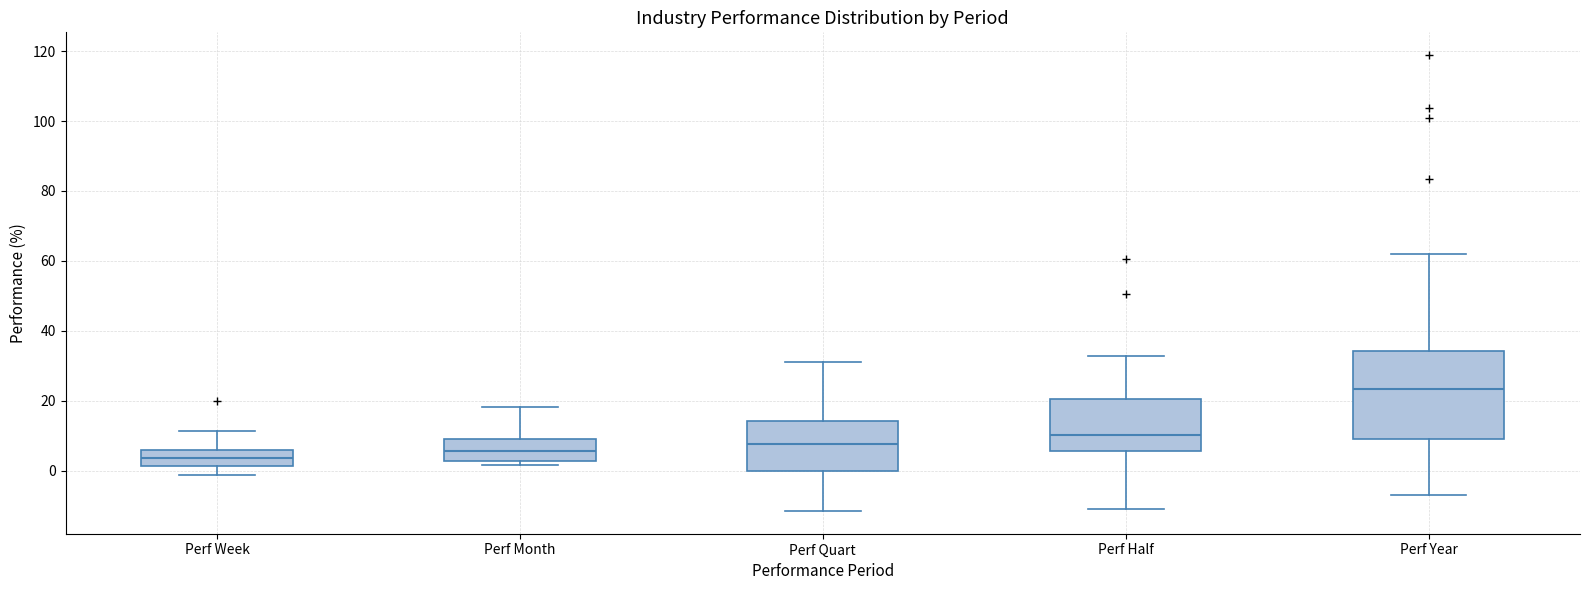

Where does the upper whisker of the box for Perf Year end on the y-axis? The values are not printed on the chart, so give them approximately, as read against the axis.

62